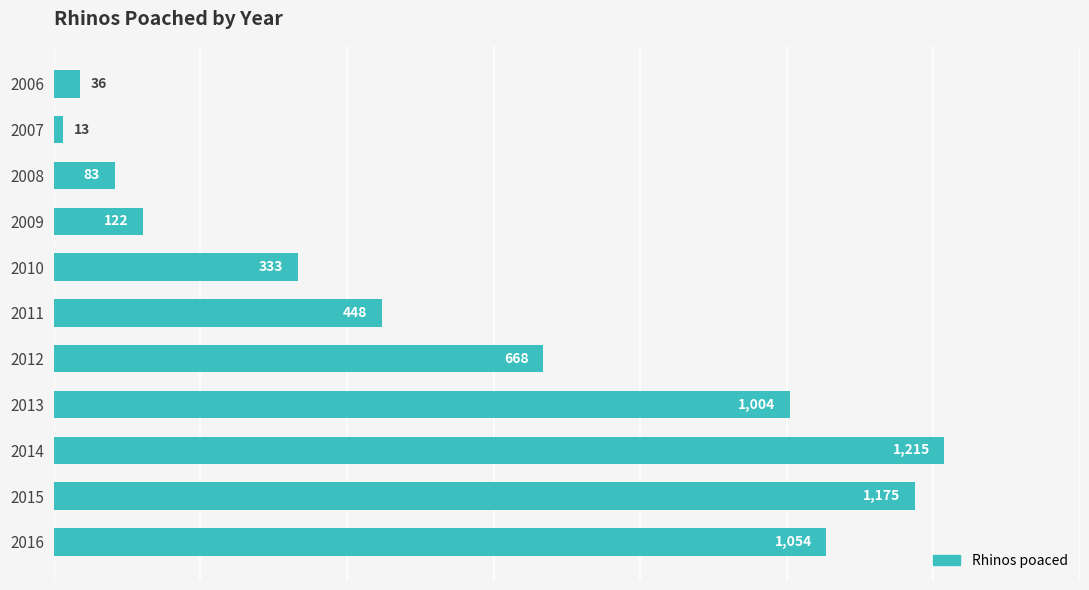

What is the greatest value displayed?

1215